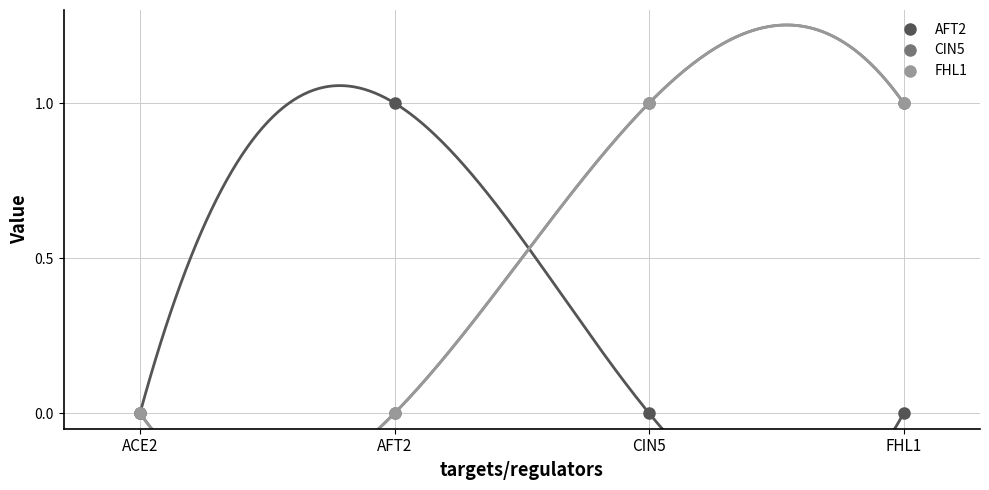

What is the sum of all AFT2 values?

1